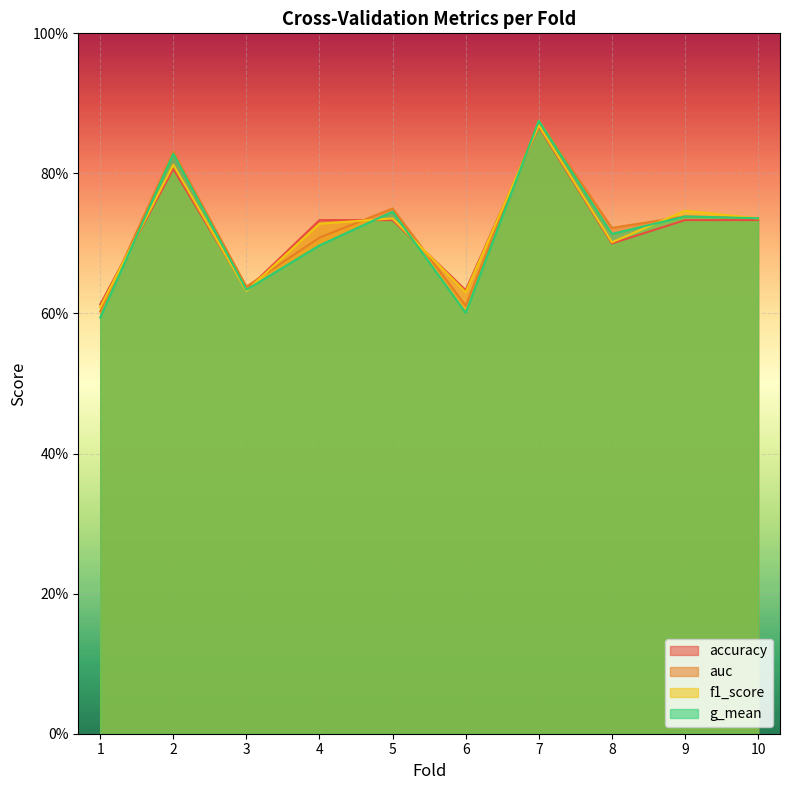

Reading right to left, what are all the values shown in this chart?

accuracy: 10=0.7	9=0.7	8=0.7	7=0.9	6=0.6	5=0.7	4=0.7	3=0.6	2=0.8	1=0.6
auc: 10=0.7	9=0.7	8=0.7	7=0.9	6=0.6	5=0.8	4=0.7	3=0.6	2=0.8	1=0.6
f1_score: 10=0.7	9=0.7	8=0.7	7=0.9	6=0.6	5=0.7	4=0.7	3=0.6	2=0.8	1=0.6
g_mean: 10=0.7	9=0.7	8=0.7	7=0.9	6=0.6	5=0.7	4=0.7	3=0.6	2=0.8	1=0.6